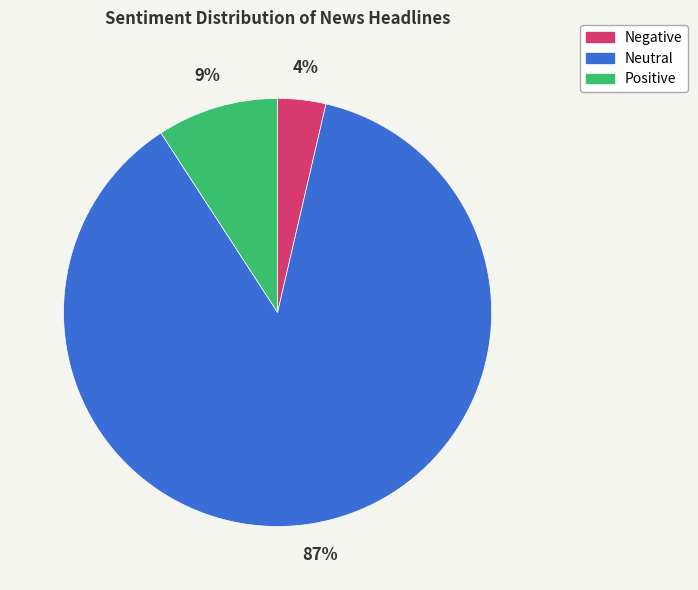

How many segments does this pie chart have?

3